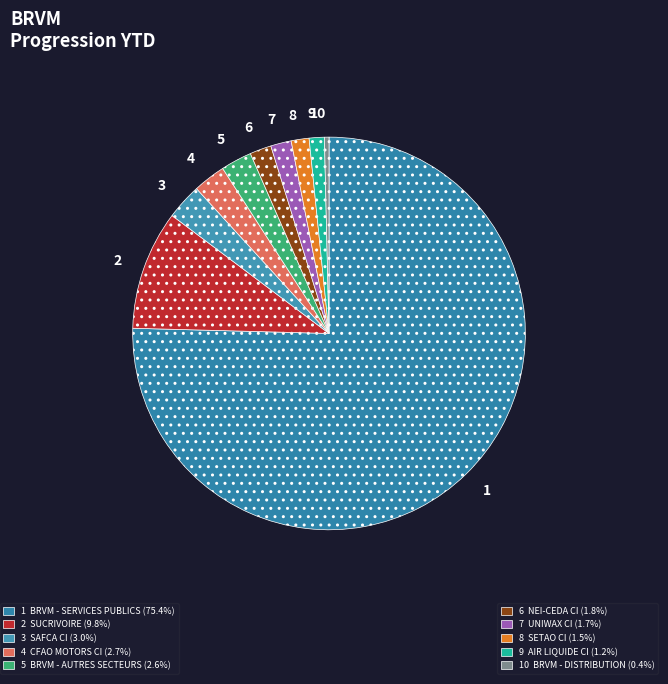

Combined, do 7 and 5 account for over 50%?

No